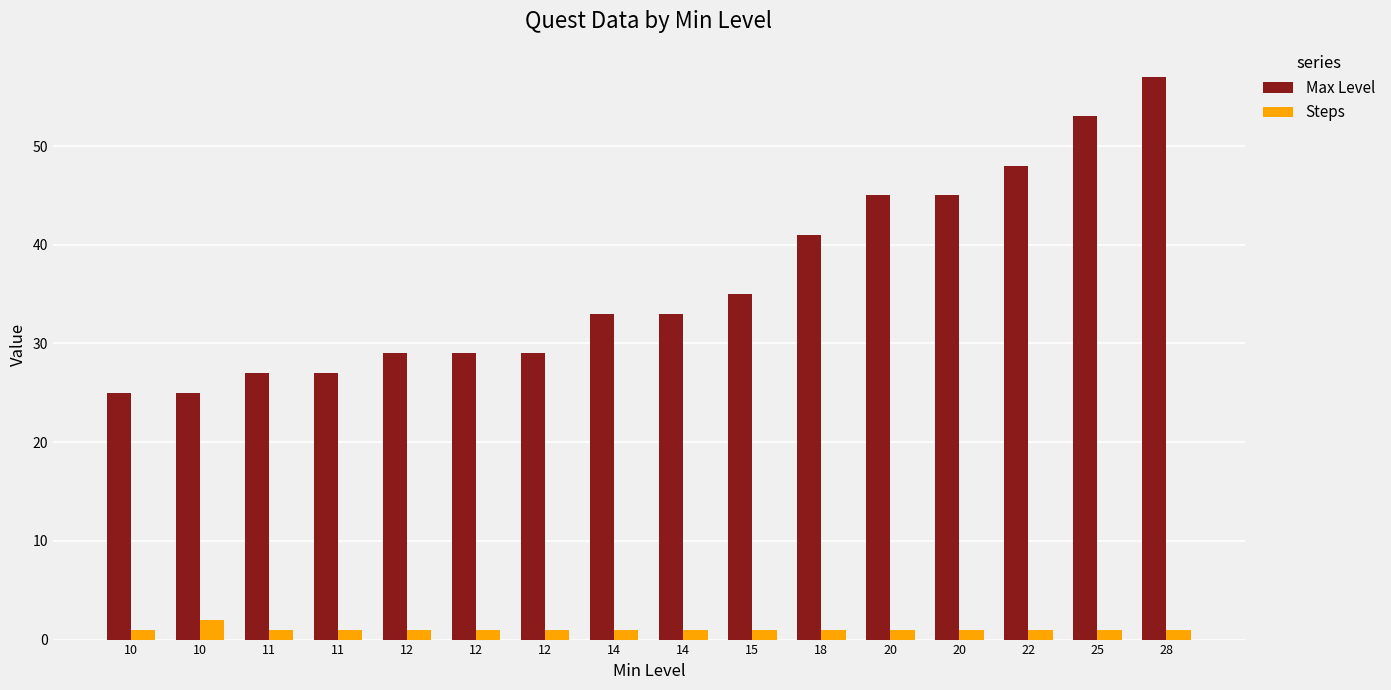

What is the approximate value of Max Level at 11?

27